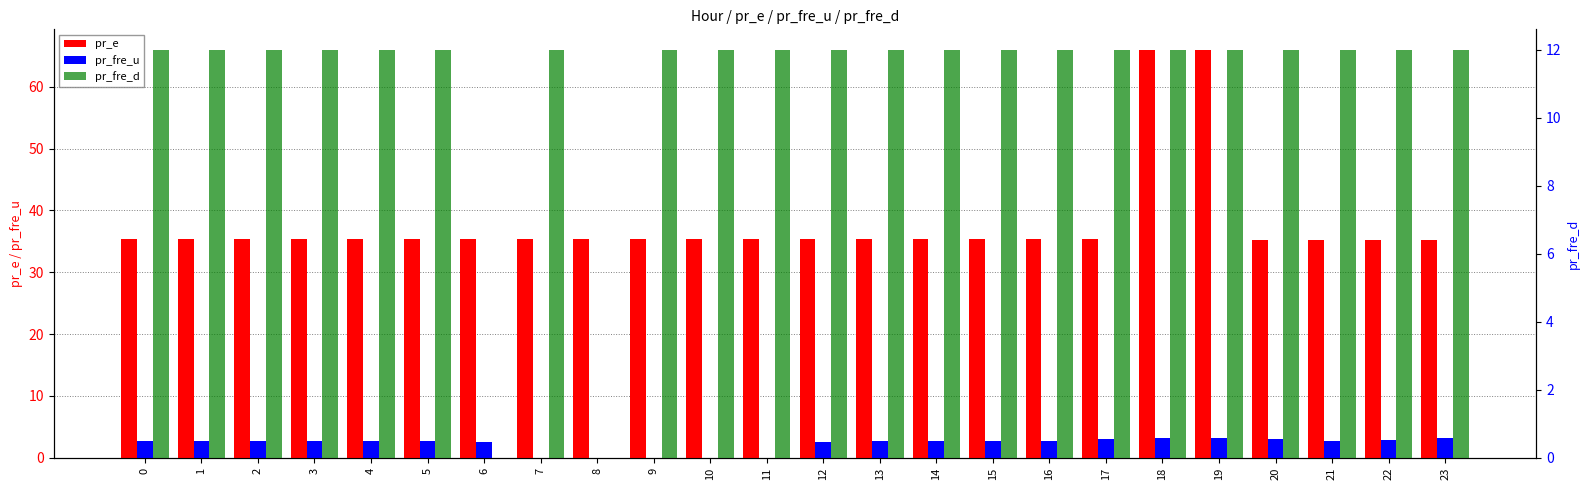

How many groups of bars are there?

24